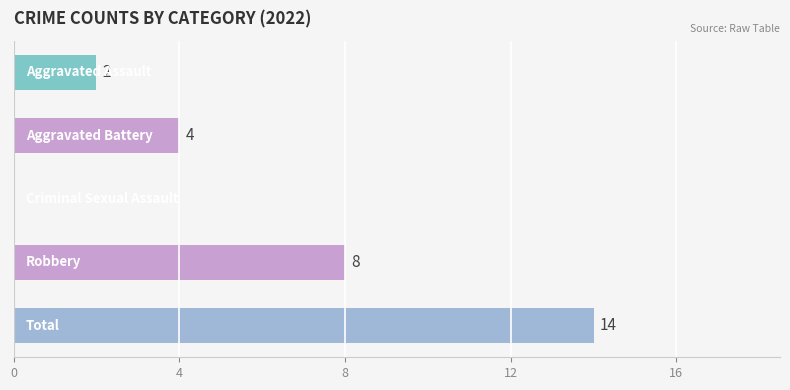

What is the greatest value displayed?

14